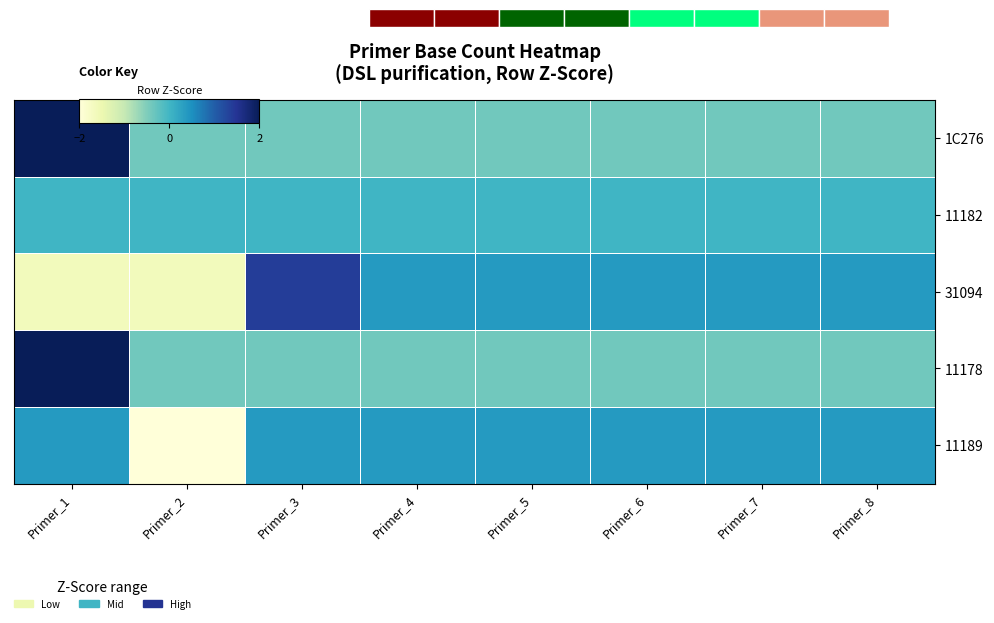

Read the 31094 value at Primer_6.

0.4